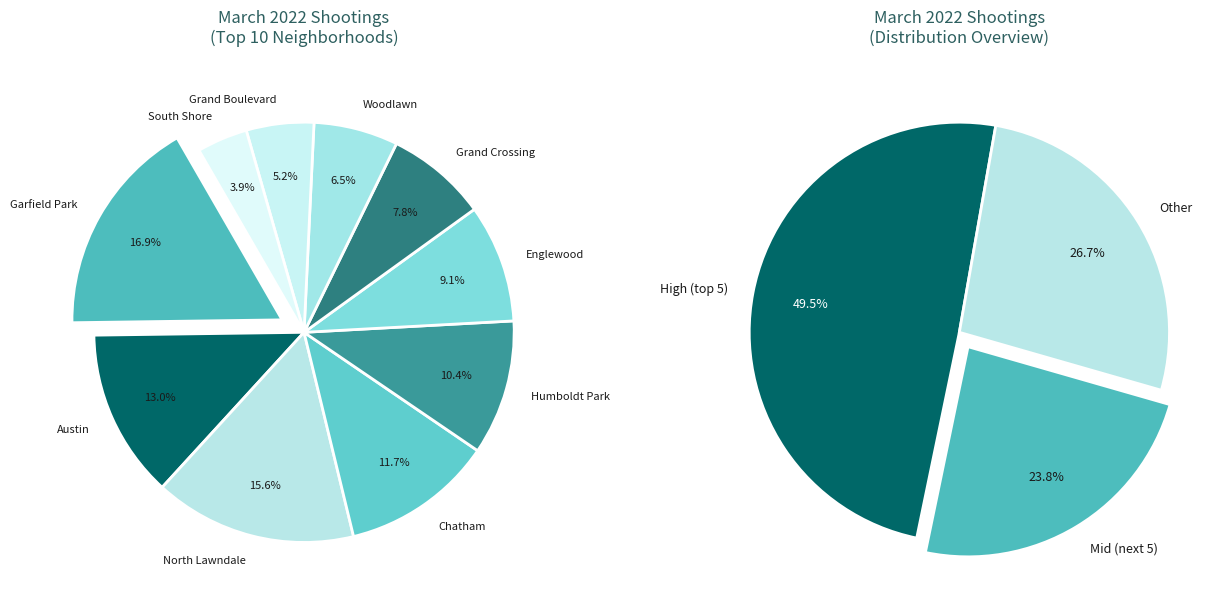

What percentage is the Englewood slice, to the nearest percent?

9%